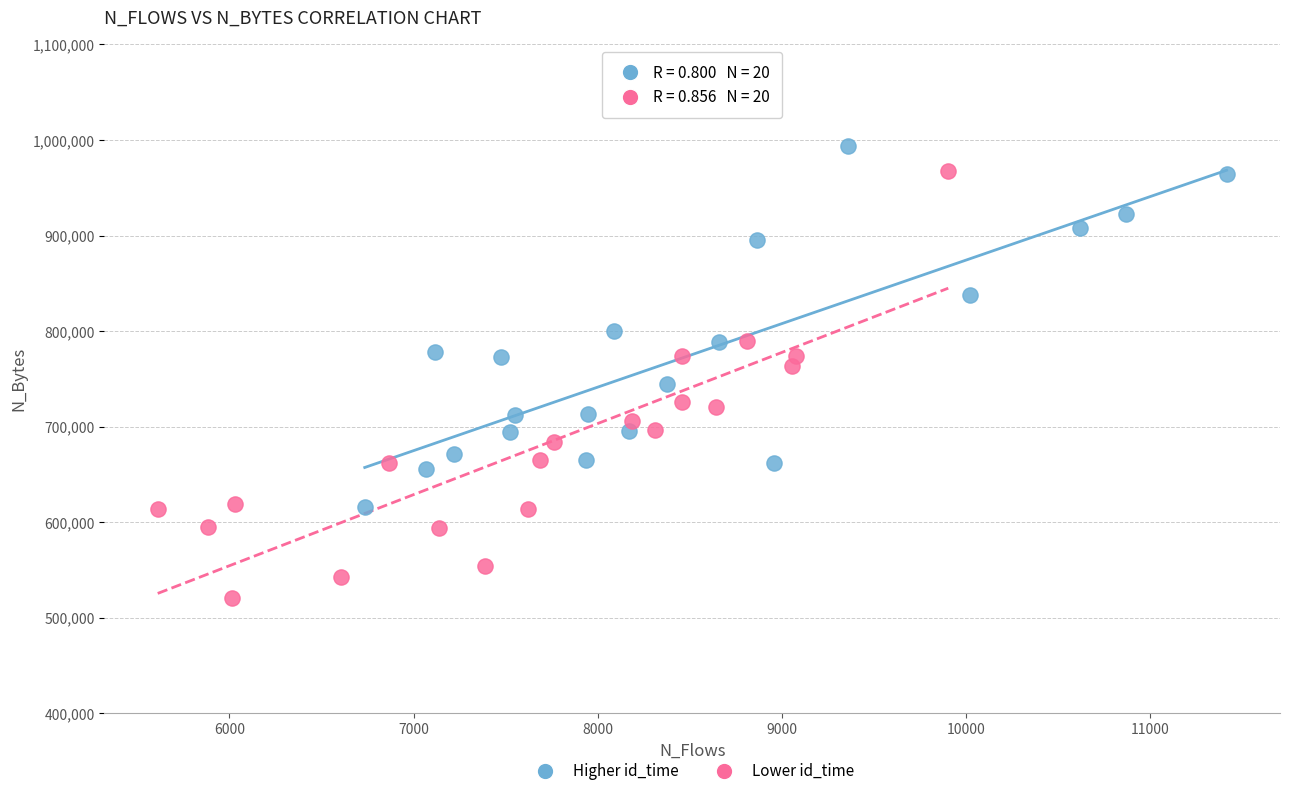

Which series contains the lowest Y value?

Lower id_time